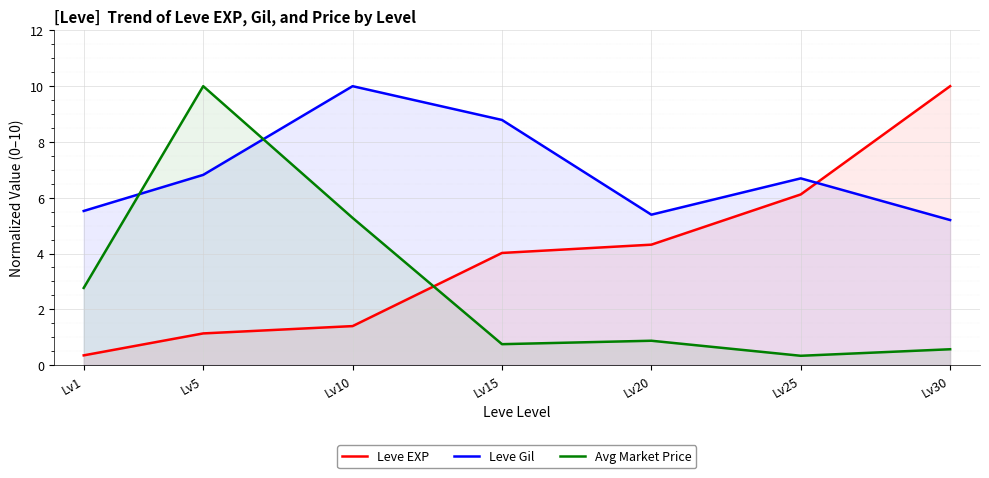

At which category does Leve Gil reach its first local peak?

Lv10